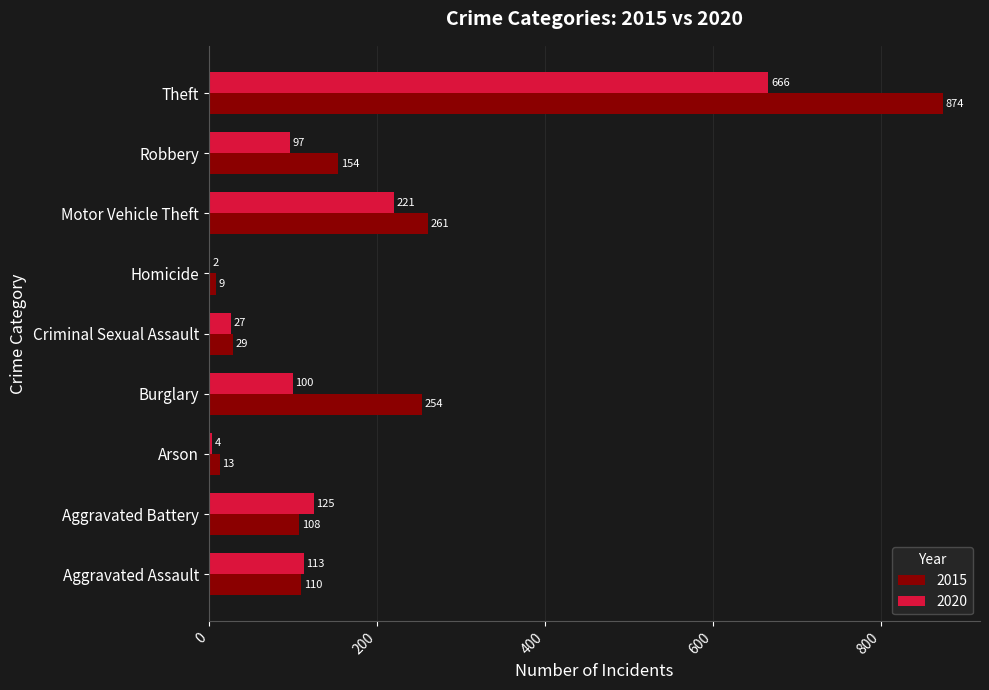

Between Homicide and Robbery, which series saw the biggest shift?

2015